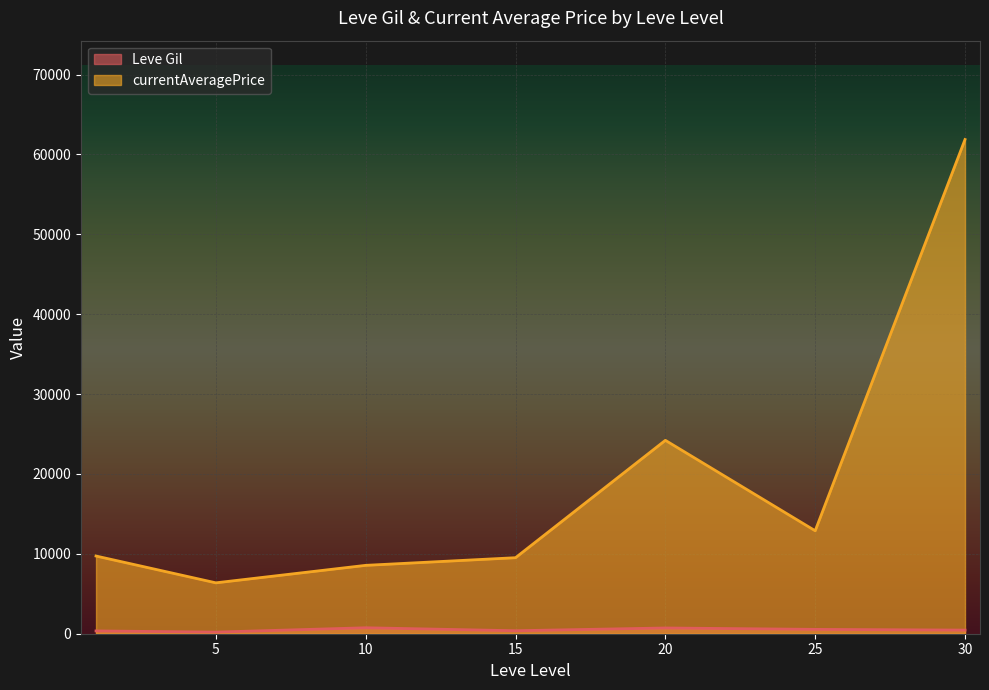

Which series has the largest total across all categories?

currentAveragePrice